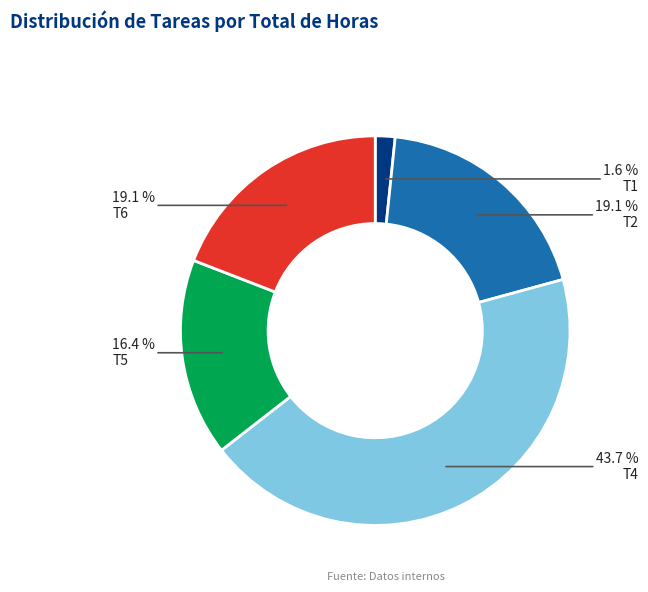

Which category has the biggest portion of the pie?

T4